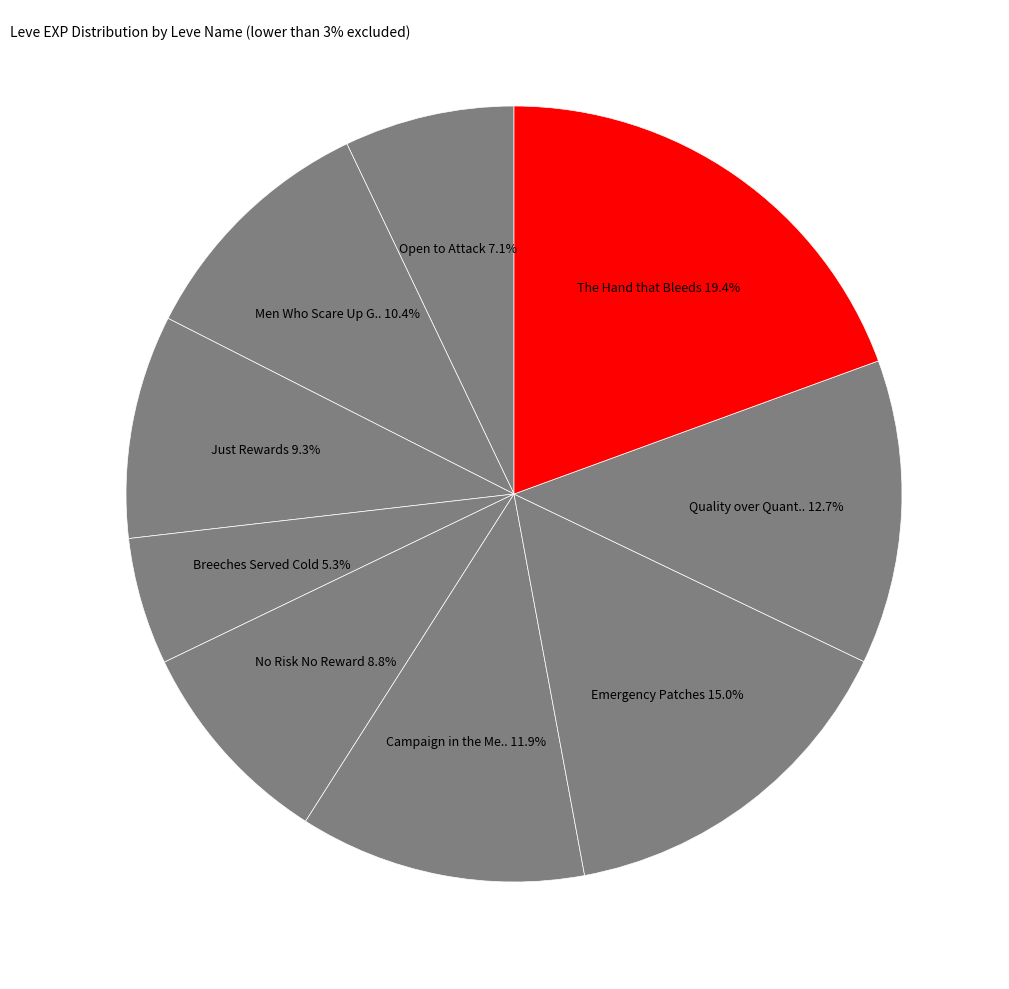

Count the number of slices in the pie.

9